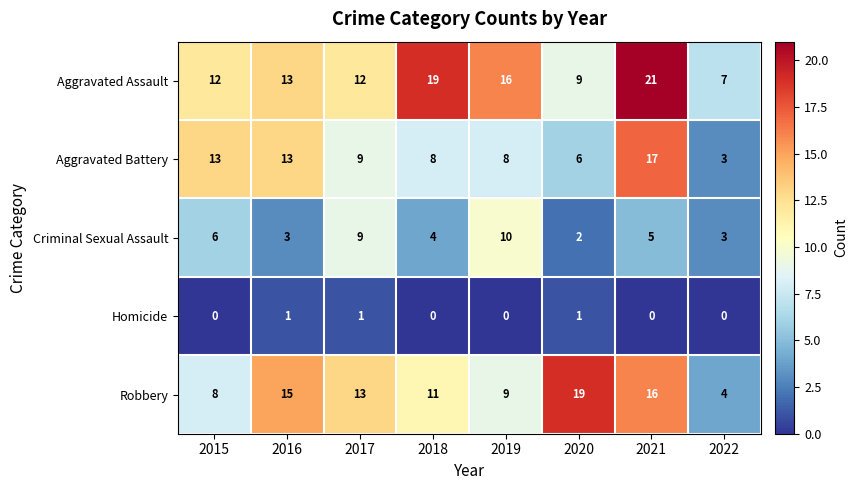

How many Criminal Sexual Assault values are between 3 and 9?

6